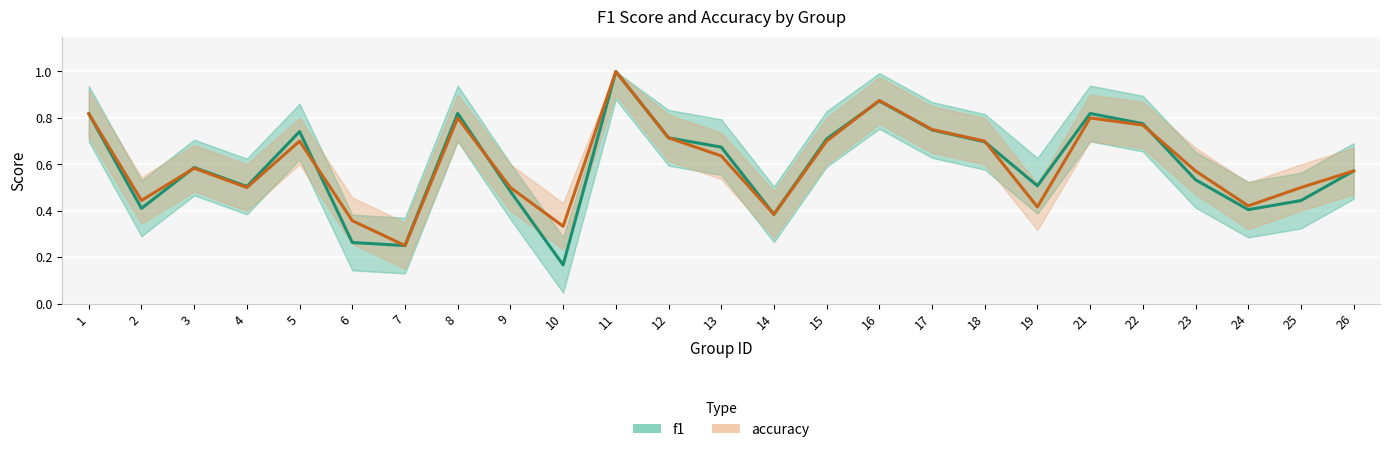

What are all the series names shown in the legend?

f1, accuracy